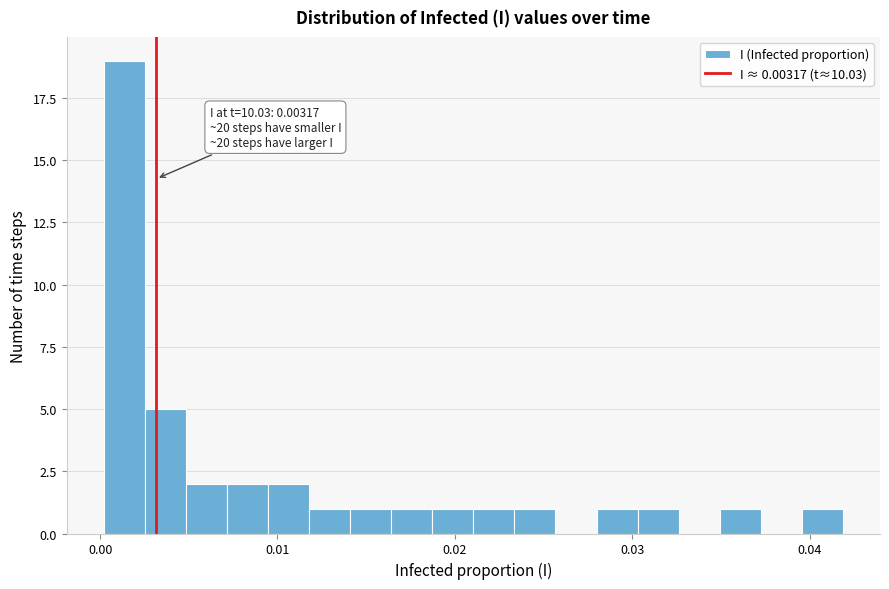

Read against the x-axis, roughly where is the centre of the tallest bar?

0.001